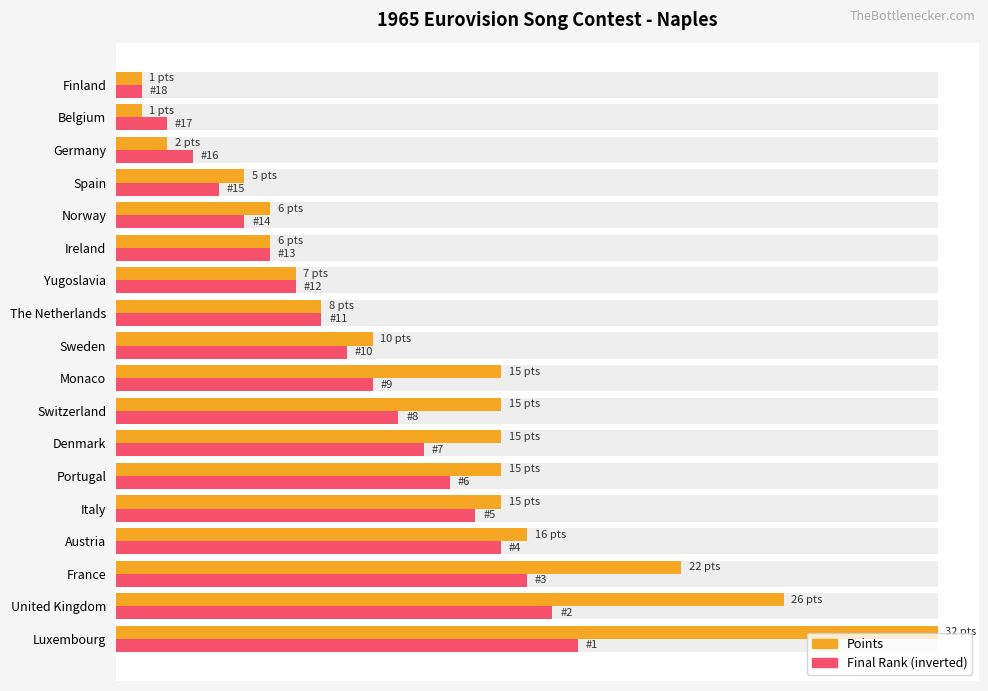

Which series has the largest total across all categories?

Points